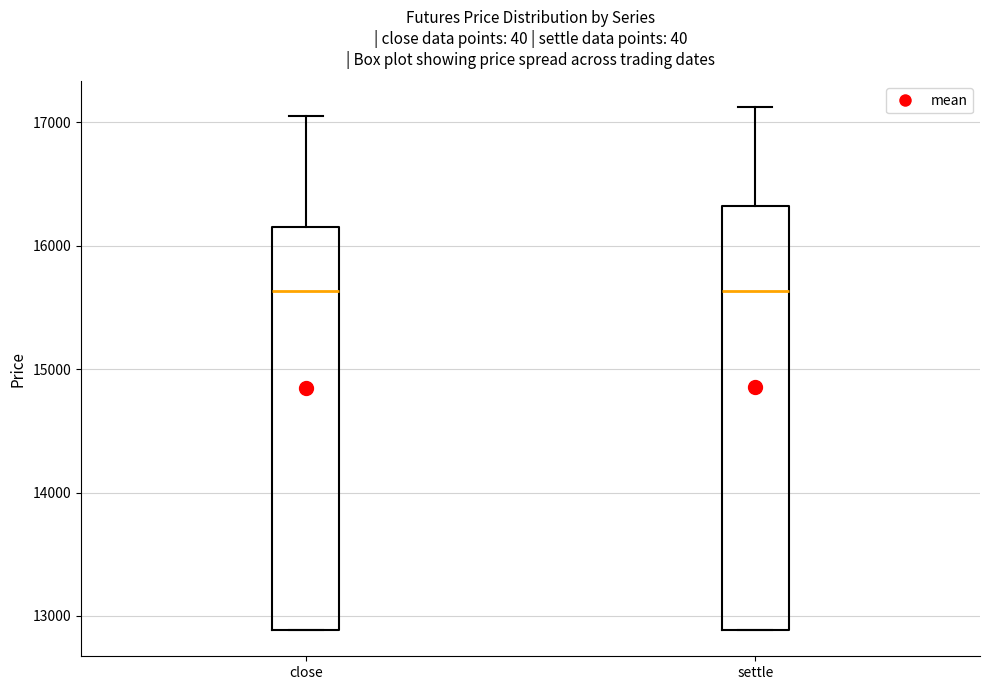

Which box is the tallest, from its lower edge to its upper edge?

settle